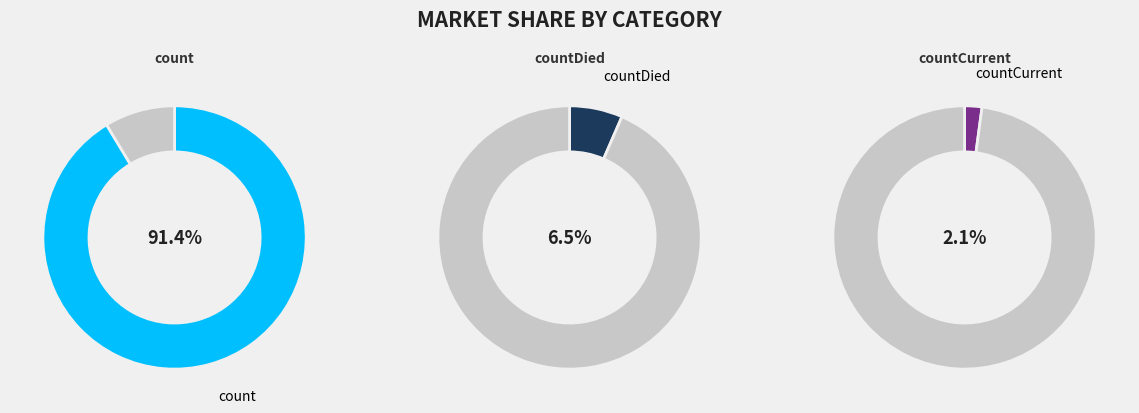

The countCurrent slice represents 16% of the pie. True or false?

False